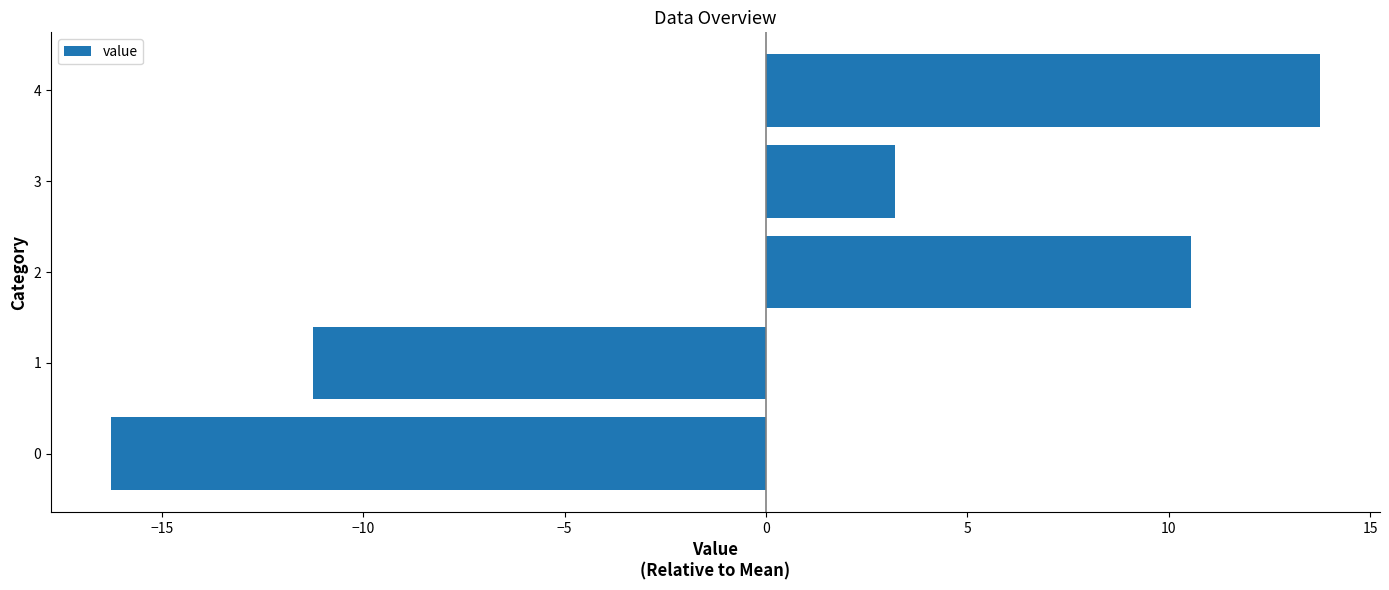

What is the difference between the second highest and second lowest values?

21.8